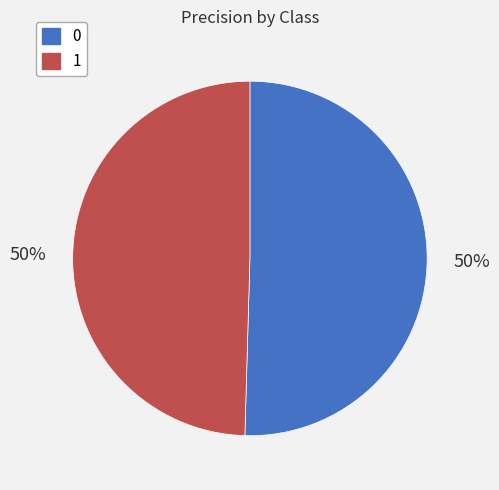

Combined, do 1 and 0 account for over 50%?

Yes